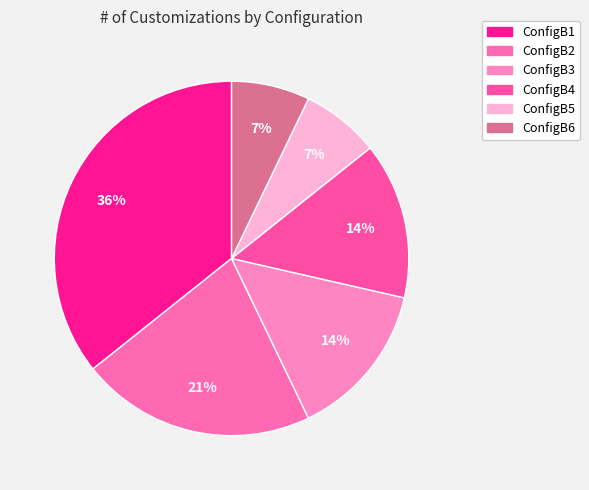

What is the largest slice in the pie chart?

ConfigB1